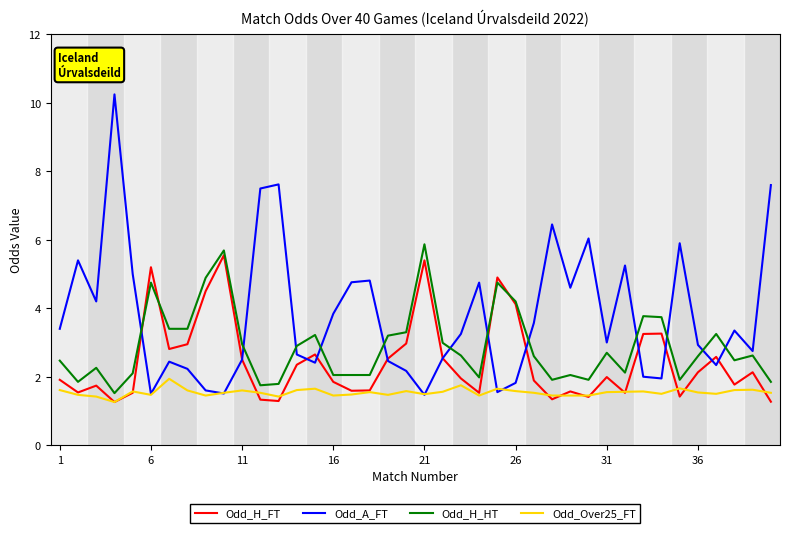

Which series has the largest total across all categories?

Odd_A_FT